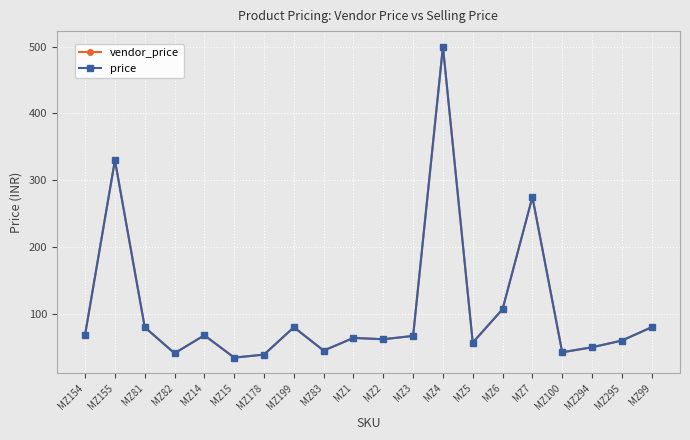

Is it true that price equals 34.0 at MZ6?

False